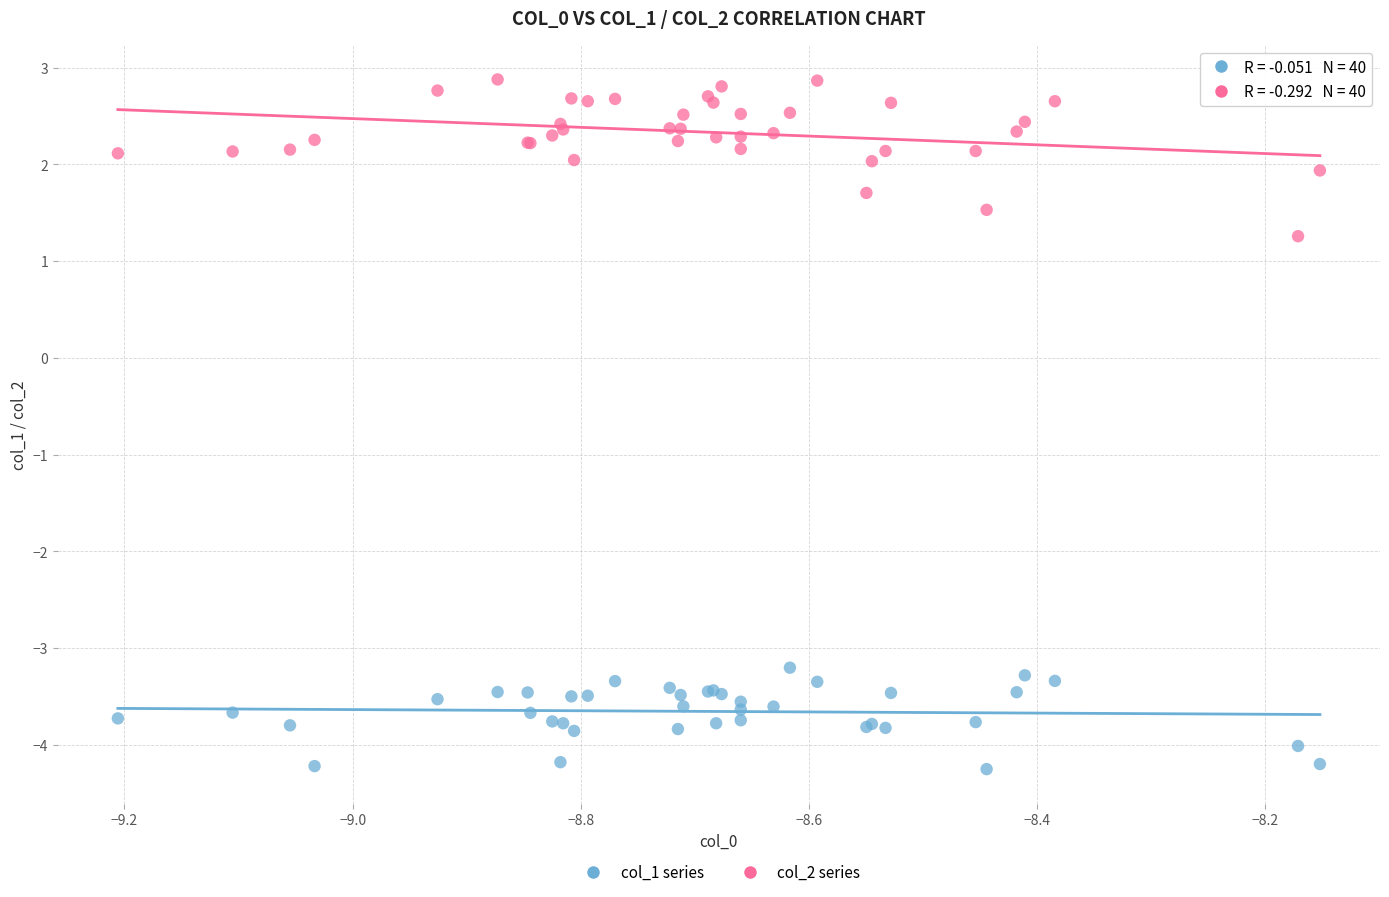

Which series reaches the minimum Y coordinate?

col_1 series